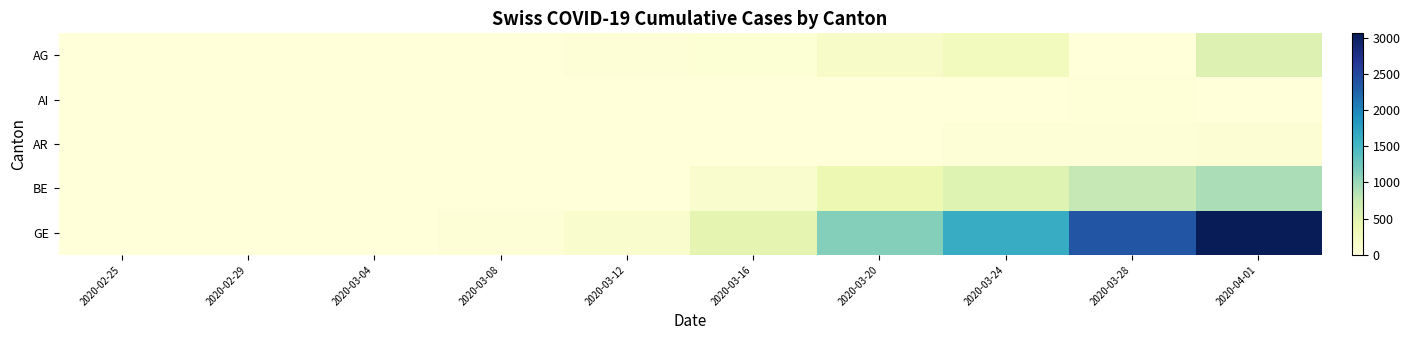

Reading right to left, transcribe all the data shown in this chart.

AG: 2020-04-01=549	2020-03-28=0	2020-03-24=266	2020-03-20=168	2020-03-16=52	2020-03-12=27	2020-03-08=0	2020-03-04=7	2020-02-29=0	2020-02-25=0
AI: 2020-04-01=0	2020-03-28=13	2020-03-24=8	2020-03-20=0	2020-03-16=4	2020-03-12=0	2020-03-08=0	2020-03-04=0	2020-02-29=0	2020-02-25=0
AR: 2020-04-01=61	2020-03-28=45	2020-03-24=33	2020-03-20=0	2020-03-16=0	2020-03-12=5	2020-03-08=0	2020-03-04=0	2020-02-29=0	2020-02-25=0
BE: 2020-04-01=909	2020-03-28=767	2020-03-24=532	2020-03-20=377	2020-03-16=123	2020-03-12=0	2020-03-08=0	2020-03-04=6	2020-02-29=1	2020-02-25=0
GE: 2020-04-01=3059	2020-03-28=2360	2020-03-24=1636	2020-03-20=1119	2020-03-16=460	2020-03-12=114	2020-03-08=38	2020-03-04=11	2020-02-29=6	2020-02-25=0